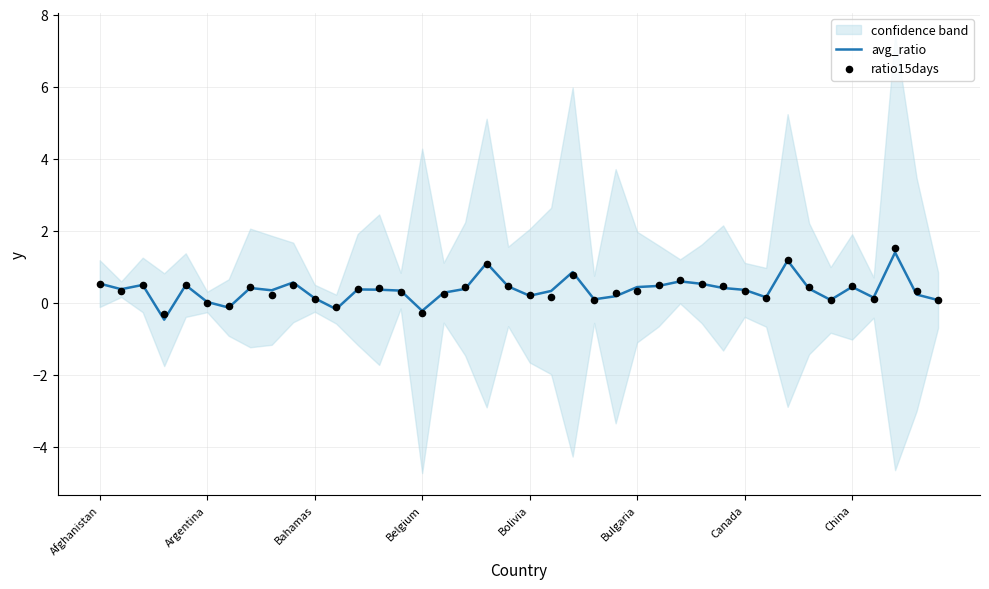

What are all the series names shown in the legend?

avg_ratio, ratio15days